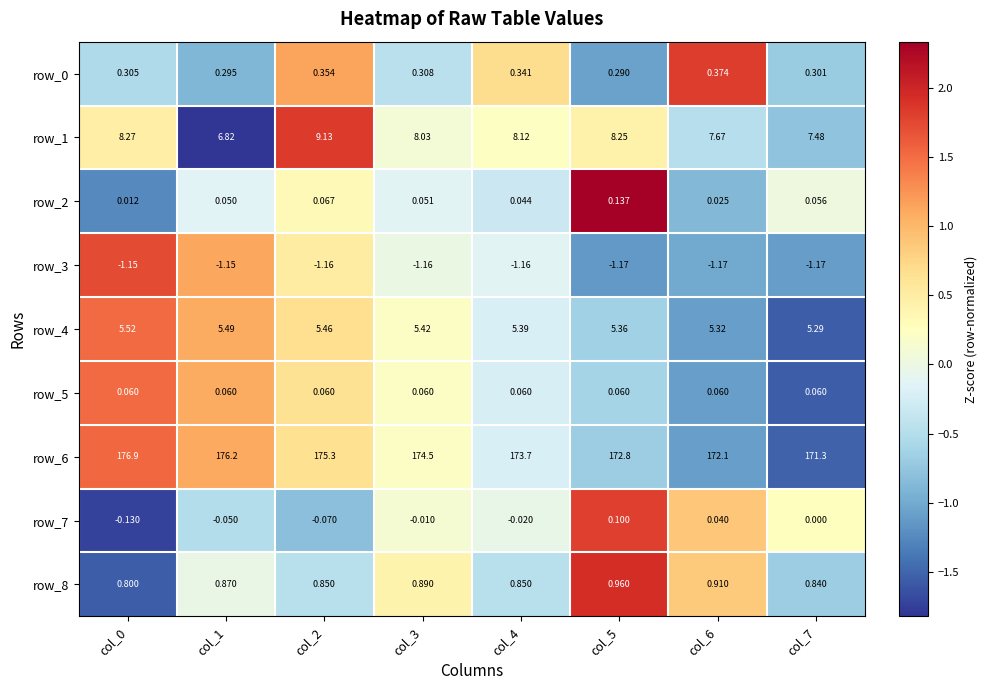

At col_2, list the series in order from largest to smallest.

row_1, row_0, row_4, row_6, row_5, row_3, row_2, row_8, row_7